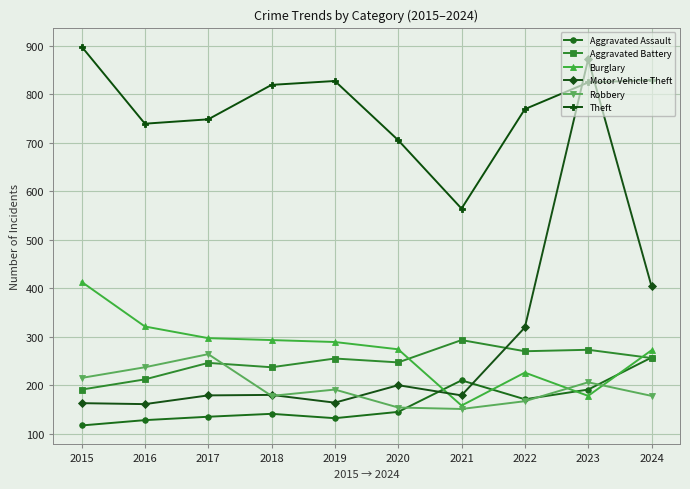

What is the smallest value displayed?

117